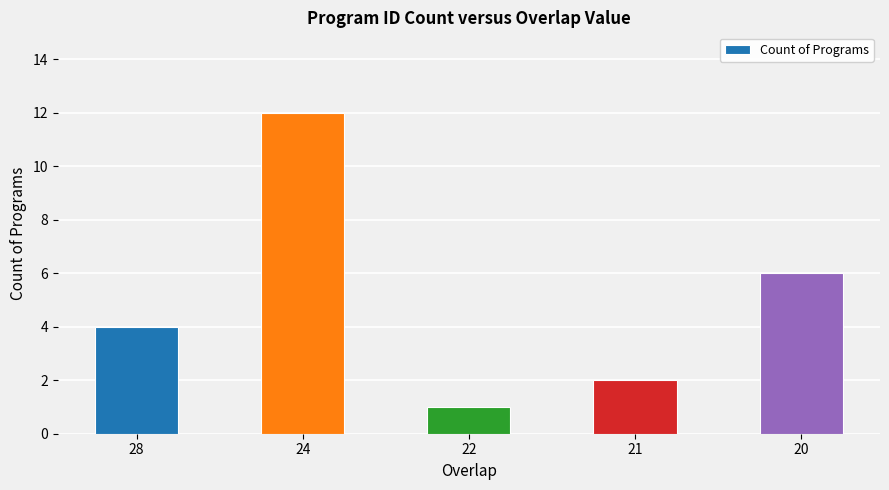

List the labels in order of value, largest first.

24, 20, 28, 21, 22